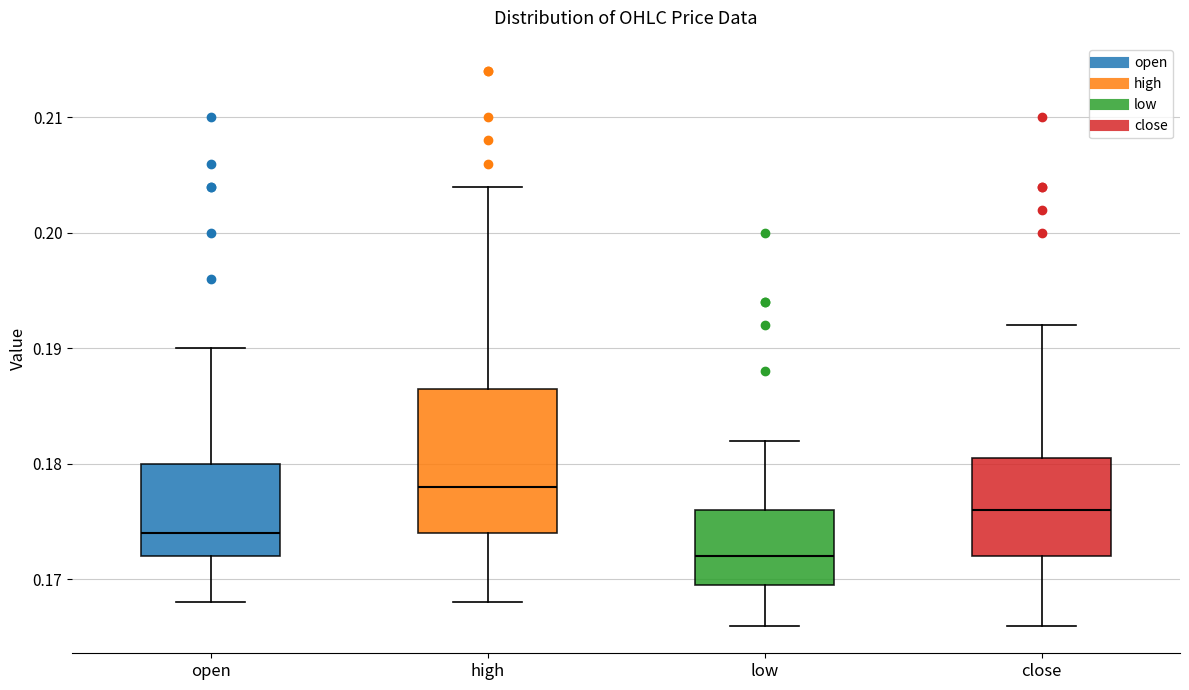

Which box has the highest median line?

high